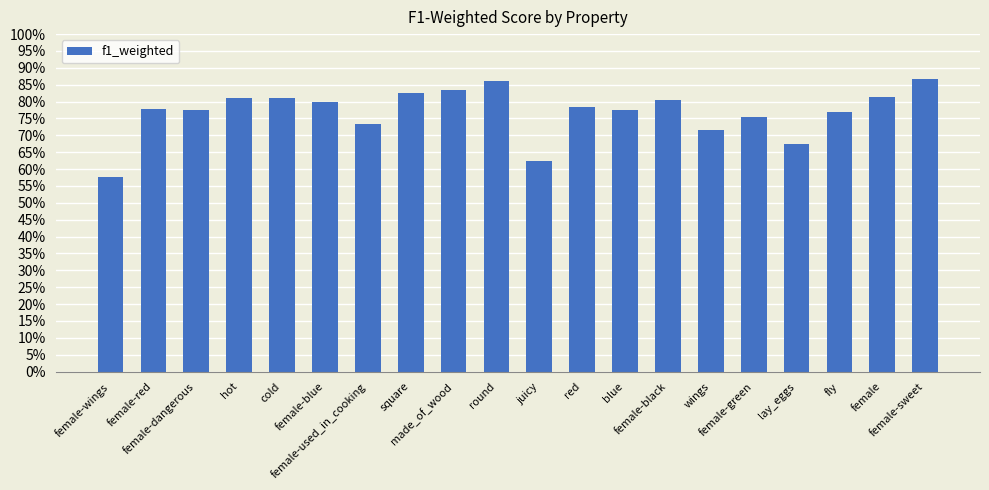

Reading left to right, extract all data points from this chart.

0.6	0.8	0.8	0.8	0.8	0.8	0.7	0.8	0.8	0.9	0.6	0.8	0.8	0.8	0.7	0.8	0.7	0.8	0.8	0.9